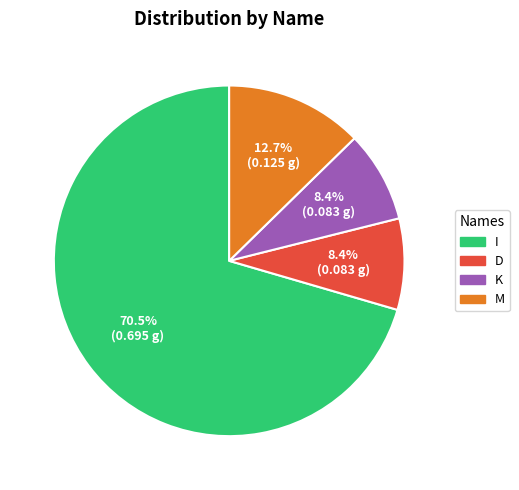

Which category has the biggest portion of the pie?

I